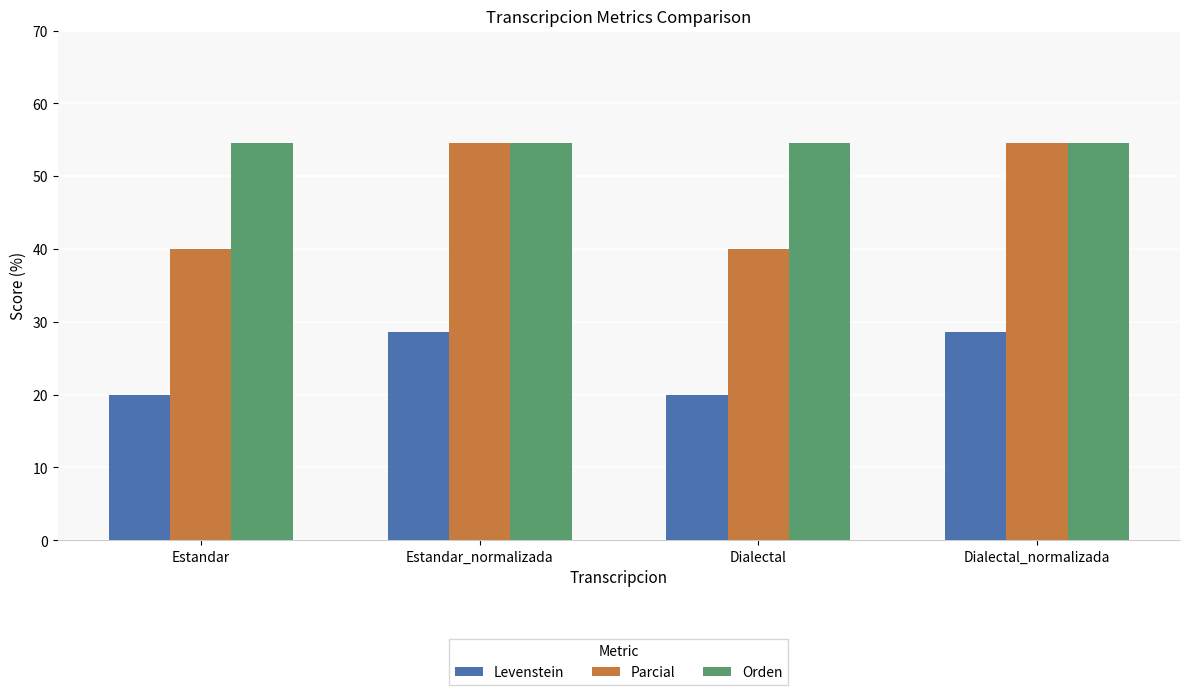

Reading left to right, what are all the values shown in this chart?

Levenstein: Estandar=20.0	Estandar_normalizada=28.6	Dialectal=20.0	Dialectal_normalizada=28.6
Parcial: Estandar=40.0	Estandar_normalizada=54.5	Dialectal=40.0	Dialectal_normalizada=54.5
Orden: Estandar=54.5	Estandar_normalizada=54.5	Dialectal=54.5	Dialectal_normalizada=54.5